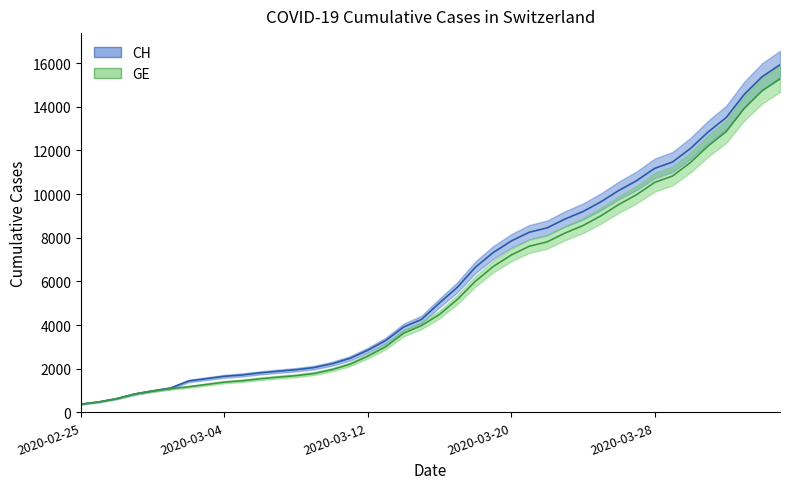

What is the highest value of the CH series?

15926